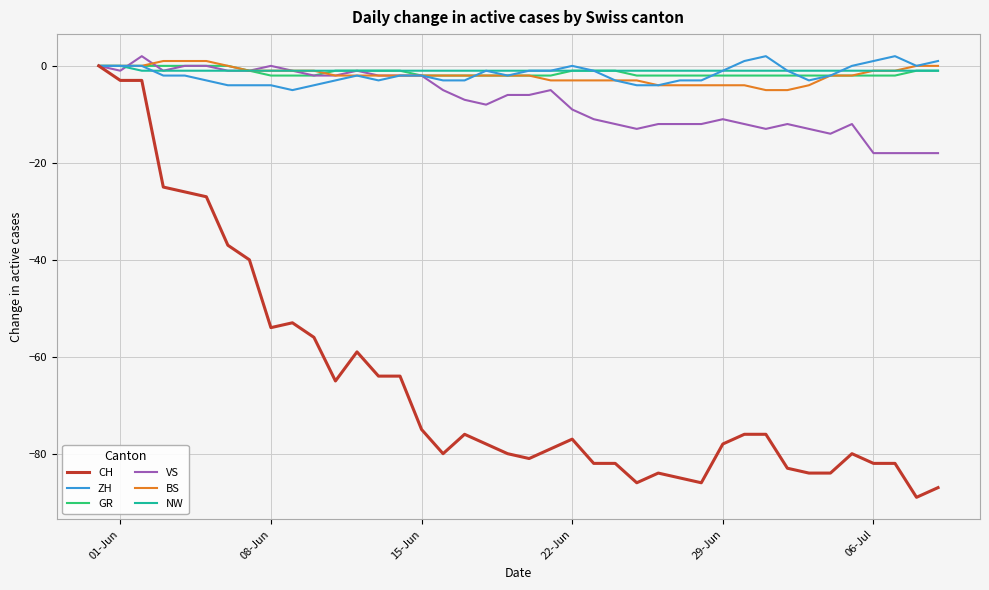

Which series has the widest spread of values?

CH